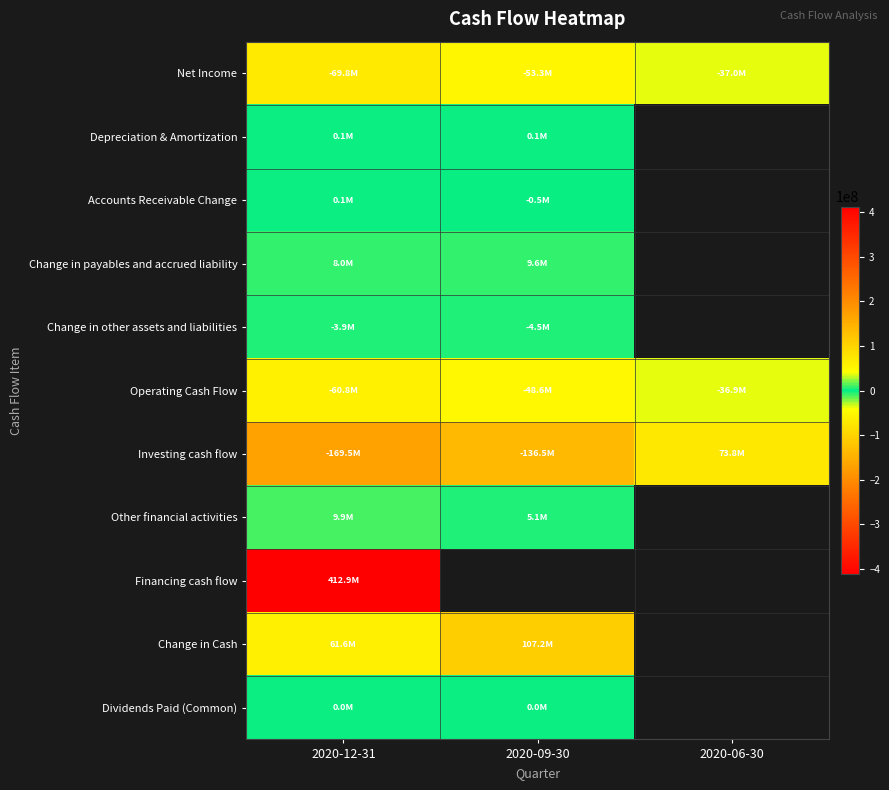

Which has a higher value, 2020-06-30 or 2020-12-31?

2020-06-30